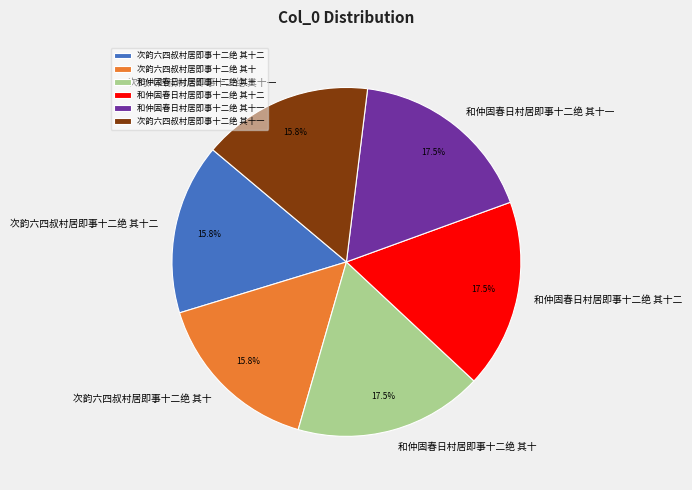

How many slices are in this pie chart?

6